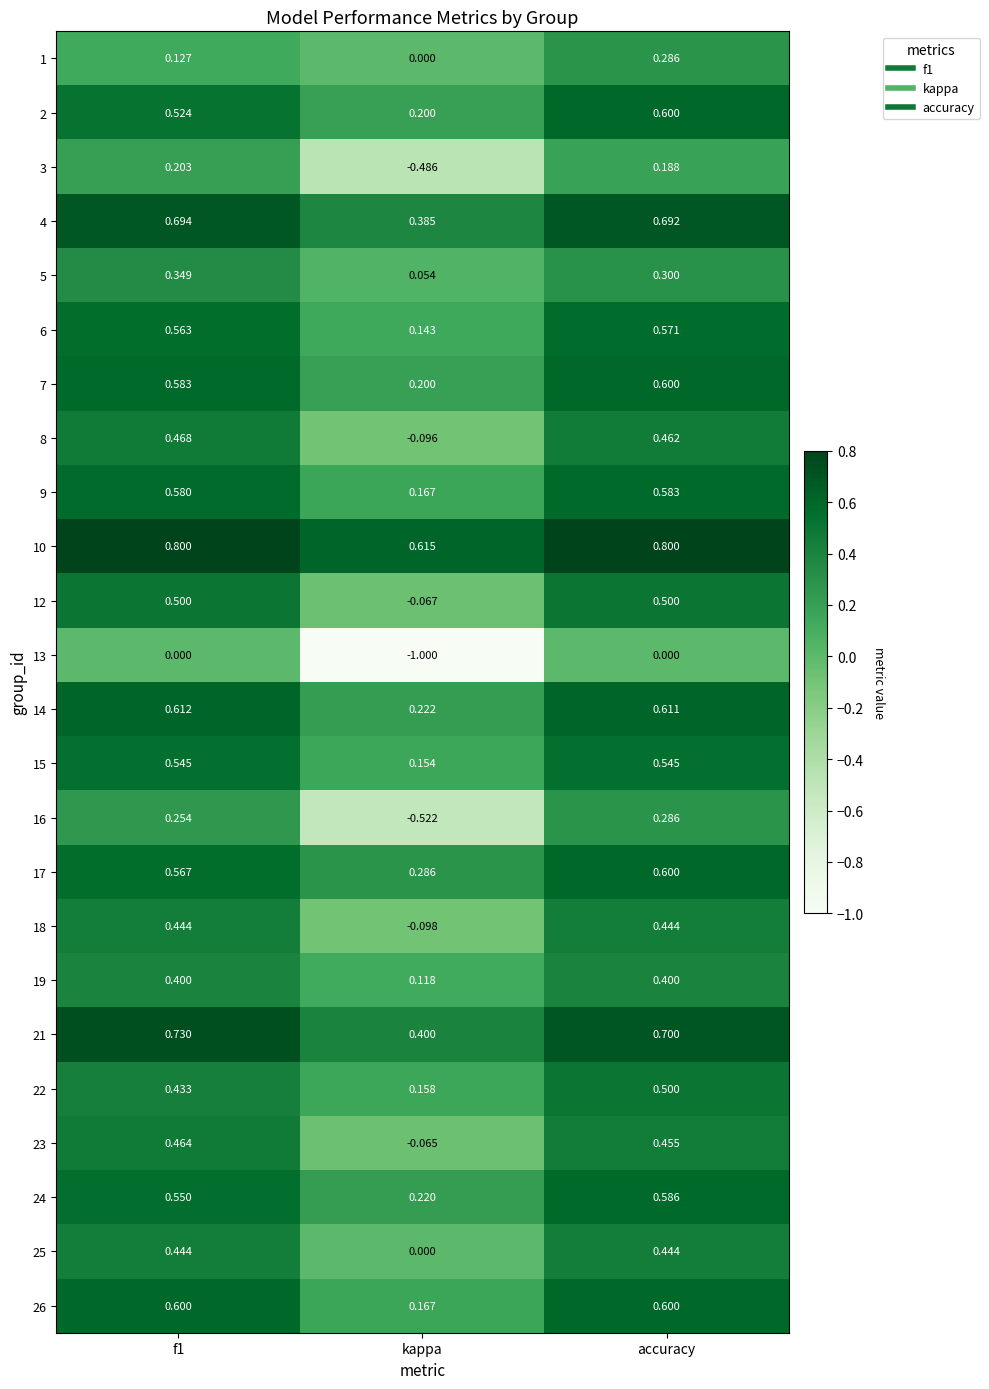

Which category has the lowest value in the 7 series?

kappa